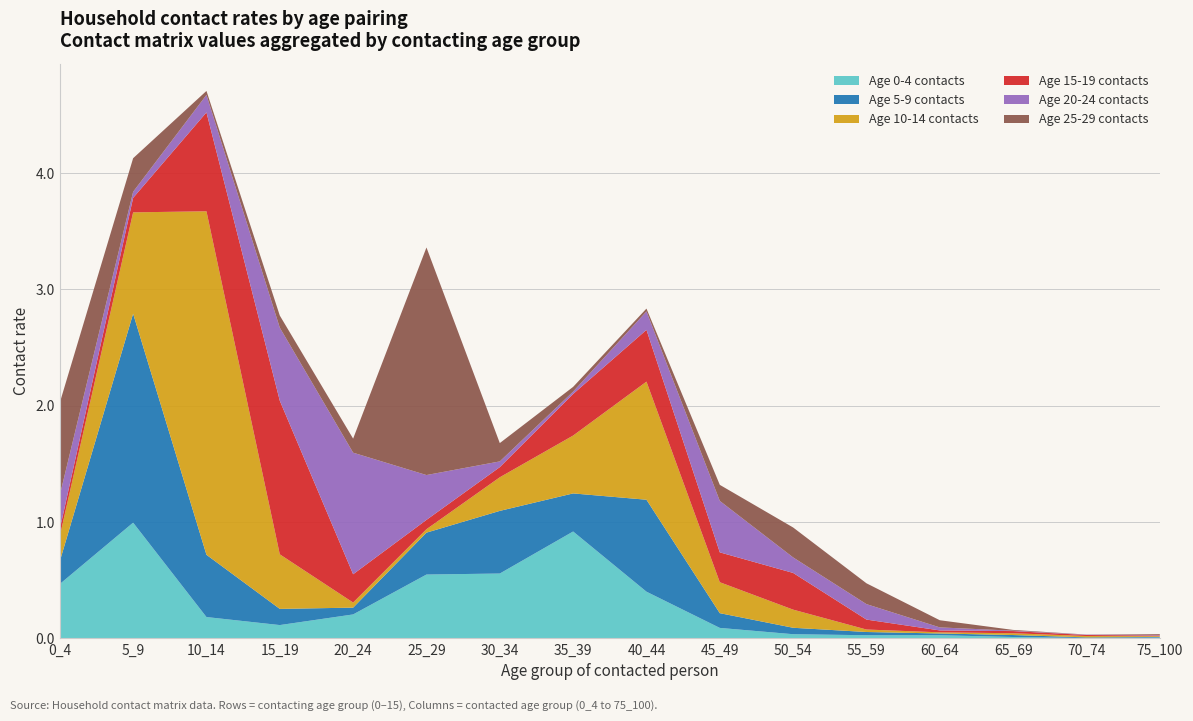

Reading left to right, list all the values displayed in this chart.

Age 0-4 contacts: 0_4=0.5	5_9=1.0	10_14=0.2	15_19=0.1	20_24=0.2	25_29=0.5	30_34=0.6	35_39=0.9	40_44=0.4	45_49=0.1	50_54=0.0	55_59=0.0	60_64=0.0	65_69=0.0	70_74=0.0	75_100=0.0
Age 5-9 contacts: 0_4=0.2	5_9=1.8	10_14=0.5	15_19=0.1	20_24=0.1	25_29=0.4	30_34=0.5	35_39=0.3	40_44=0.8	45_49=0.1	50_54=0.1	55_59=0.0	60_64=0.0	65_69=0.0	70_74=0.0	75_100=0.0
Age 10-14 contacts: 0_4=0.2	5_9=0.9	10_14=3.0	15_19=0.5	20_24=0.0	25_29=0.0	30_34=0.3	35_39=0.5	40_44=1.0	45_49=0.3	50_54=0.2	55_59=0.0	60_64=0.0	65_69=0.0	70_74=0.0	75_100=0.0
Age 15-19 contacts: 0_4=0.1	5_9=0.1	10_14=0.8	15_19=1.3	20_24=0.2	25_29=0.1	30_34=0.1	35_39=0.4	40_44=0.4	45_49=0.3	50_54=0.3	55_59=0.1	60_64=0.0	65_69=0.0	70_74=0.0	75_100=0.0
Age 20-24 contacts: 0_4=0.3	5_9=0.1	10_14=0.2	15_19=0.6	20_24=1.0	25_29=0.4	30_34=0.0	35_39=0.0	40_44=0.2	45_49=0.4	50_54=0.1	55_59=0.1	60_64=0.0	65_69=0.0	70_74=0.0	75_100=0.0
Age 25-29 contacts: 0_4=0.8	5_9=0.3	10_14=0.0	15_19=0.1	20_24=0.1	25_29=2.0	30_34=0.2	35_39=0.0	40_44=0.0	45_49=0.1	50_54=0.3	55_59=0.2	60_64=0.1	65_69=0.0	70_74=0.0	75_100=0.0